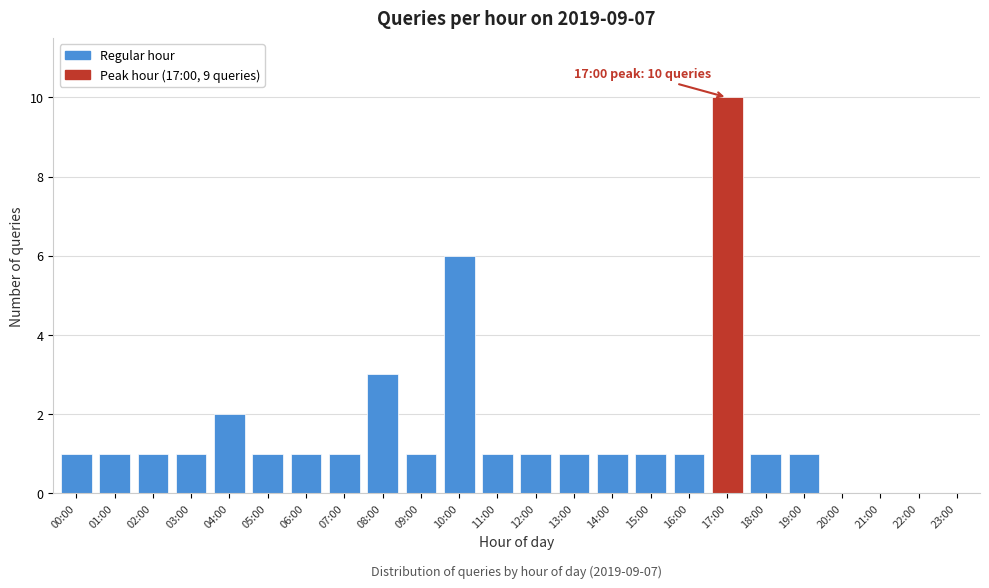

Reading left to right, list all the values displayed in this chart.

00:00=1	01:00=1	02:00=1	03:00=1	04:00=2	05:00=1	06:00=1	07:00=1	08:00=3	09:00=1	10:00=6	11:00=1	12:00=1	13:00=1	14:00=1	15:00=1	16:00=1	17:00=10	18:00=1	19:00=1	20:00=0	21:00=0	22:00=0	23:00=0